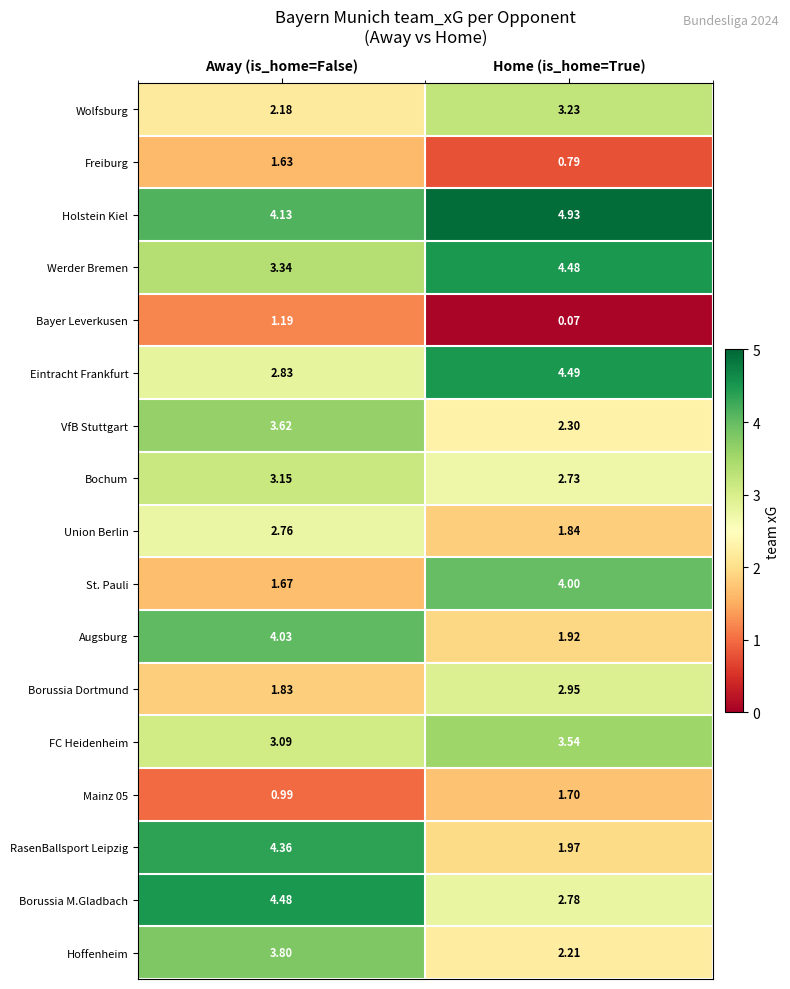

At which category is the sum across all series the highest?

Away (is_home=False)